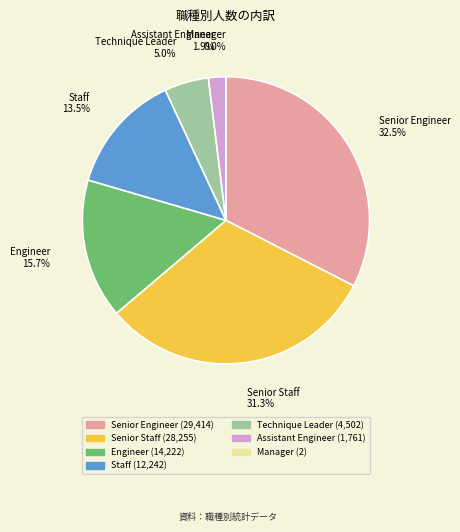

Which category has the biggest portion of the pie?

Senior Engineer